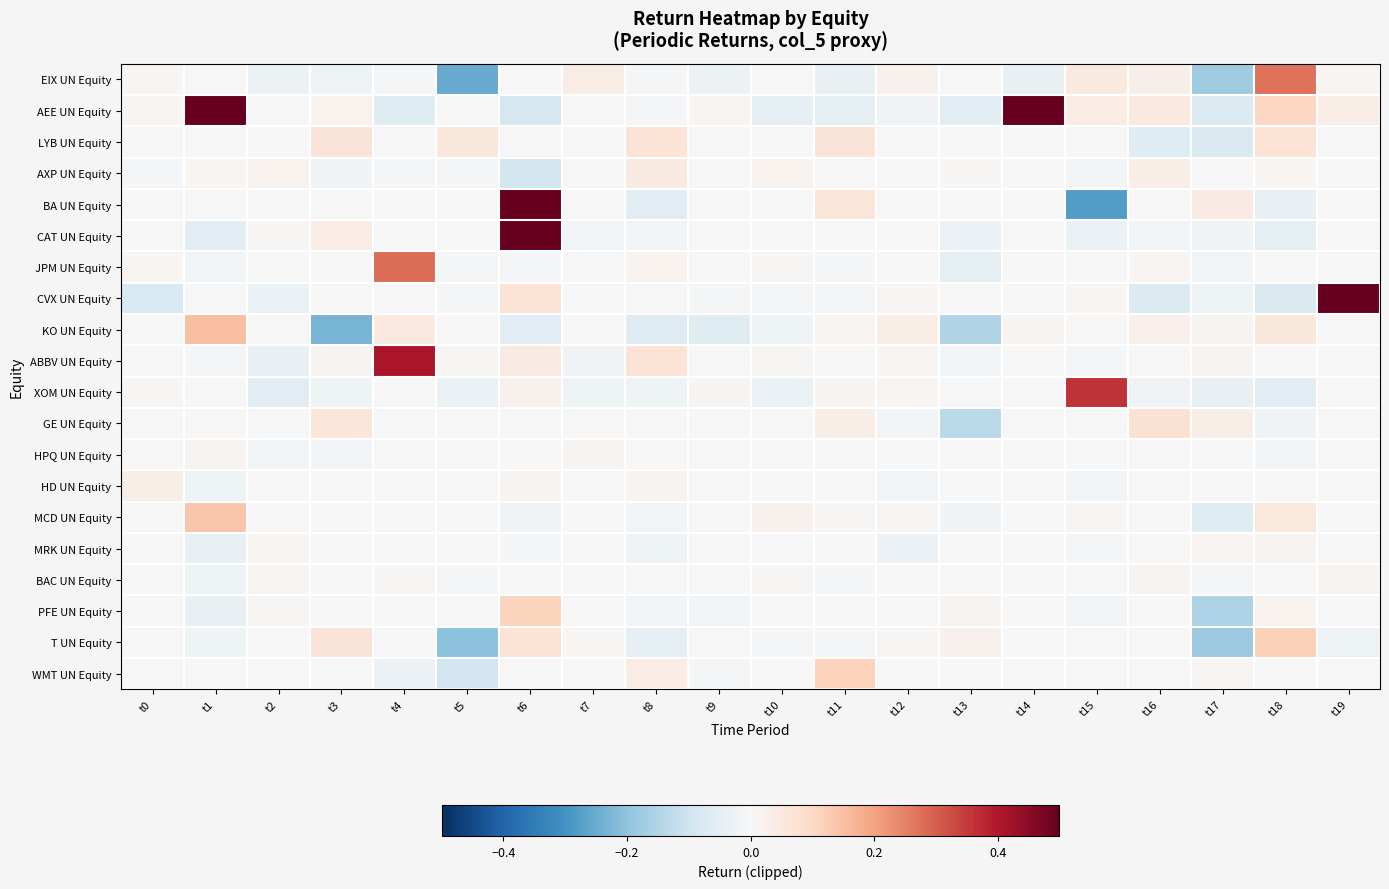

Reading right to left, list all the values displayed in this chart.

EIX UN Equity: t19=0.0	t18=0.3	t17=-0.2	t16=0.0	t15=0.0	t14=-0.0	t13=0.0	t12=0.0	t11=-0.0	t10=0.0	t9=-0.0	t8=-0.0	t7=0.0	t6=0.0	t5=-0.3	t4=-0.0	t3=-0.0	t2=-0.0	t1=0.0	t0=0.0
AEE UN Equity: t19=0.0	t18=0.1	t17=-0.1	t16=0.0	t15=0.0	t14=0.5	t13=-0.1	t12=-0.0	t11=-0.1	t10=-0.0	t9=0.0	t8=-0.0	t7=0.0	t6=-0.1	t5=0.0	t4=-0.1	t3=0.0	t2=0.0	t1=0.5	t0=0.0
LYB UN Equity: t19=0.0	t18=0.1	t17=-0.1	t16=-0.1	t15=0.0	t14=0.0	t13=0.0	t12=0.0	t11=0.1	t10=0.0	t9=0.0	t8=0.1	t7=0.0	t6=0.0	t5=0.1	t4=0.0	t3=0.1	t2=0.0	t1=0.0	t0=0.0
AXP UN Equity: t19=0.0	t18=0.0	t17=-0.0	t16=0.0	t15=-0.0	t14=-0.0	t13=0.0	t12=0.0	t11=0.0	t10=0.0	t9=0.0	t8=0.0	t7=0.0	t6=-0.1	t5=-0.0	t4=-0.0	t3=-0.0	t2=0.0	t1=0.0	t0=-0.0
BA UN Equity: t19=0.0	t18=-0.0	t17=0.0	t16=0.0	t15=-0.3	t14=0.0	t13=0.0	t12=0.0	t11=0.1	t10=0.0	t9=0.0	t8=-0.1	t7=0.0	t6=0.5	t5=0.0	t4=0.0	t3=0.0	t2=0.0	t1=0.0	t0=0.0
CAT UN Equity: t19=0.0	t18=-0.1	t17=-0.0	t16=-0.0	t15=-0.0	t14=0.0	t13=-0.0	t12=0.0	t11=0.0	t10=0.0	t9=0.0	t8=-0.0	t7=-0.0	t6=0.5	t5=0.0	t4=0.0	t3=0.0	t2=0.0	t1=-0.1	t0=0.0
JPM UN Equity: t19=0.0	t18=0.0	t17=-0.0	t16=0.0	t15=0.0	t14=-0.0	t13=-0.0	t12=0.0	t11=-0.0	t10=0.0	t9=0.0	t8=0.0	t7=0.0	t6=-0.0	t5=-0.0	t4=0.3	t3=-0.0	t2=-0.0	t1=-0.0	t0=0.0
CVX UN Equity: t19=0.5	t18=-0.1	t17=-0.0	t16=-0.1	t15=0.0	t14=0.0	t13=0.0	t12=0.0	t11=-0.0	t10=-0.0	t9=-0.0	t8=0.0	t7=0.0	t6=0.1	t5=-0.0	t4=0.0	t3=0.0	t2=-0.0	t1=0.0	t0=-0.1
KO UN Equity: t19=0.0	t18=0.1	t17=0.0	t16=0.0	t15=-0.0	t14=0.0	t13=-0.2	t12=0.0	t11=0.0	t10=-0.0	t9=-0.1	t8=-0.1	t7=-0.0	t6=-0.1	t5=0.0	t4=0.0	t3=-0.2	t2=-0.0	t1=0.1	t0=0.0
ABBV UN Equity: t19=0.0	t18=0.0	t17=0.0	t16=0.0	t15=-0.0	t14=0.0	t13=-0.0	t12=0.0	t11=0.0	t10=0.0	t9=0.0	t8=0.1	t7=-0.0	t6=0.0	t5=0.0	t4=0.4	t3=0.0	t2=-0.0	t1=-0.0	t0=0.0
XOM UN Equity: t19=0.0	t18=-0.1	t17=-0.0	t16=-0.0	t15=0.4	t14=0.0	t13=0.0	t12=0.0	t11=0.0	t10=-0.0	t9=0.0	t8=-0.0	t7=-0.0	t6=0.0	t5=-0.0	t4=0.0	t3=-0.0	t2=-0.1	t1=0.0	t0=0.0
GE UN Equity: t19=0.0	t18=-0.0	t17=0.0	t16=0.1	t15=0.0	t14=0.0	t13=-0.1	t12=-0.0	t11=0.0	t10=0.0	t9=0.0	t8=0.0	t7=0.0	t6=0.0	t5=0.0	t4=0.0	t3=0.1	t2=0.0	t1=0.0	t0=0.0
HPQ UN Equity: t19=0.0	t18=-0.0	t17=0.0	t16=0.0	t15=0.0	t14=0.0	t13=0.0	t12=0.0	t11=-0.0	t10=0.0	t9=0.0	t8=0.0	t7=0.0	t6=-0.0	t5=0.0	t4=0.0	t3=-0.0	t2=-0.0	t1=0.0	t0=0.0
HD UN Equity: t19=0.0	t18=0.0	t17=0.0	t16=0.0	t15=-0.0	t14=0.0	t13=0.0	t12=-0.0	t11=0.0	t10=0.0	t9=0.0	t8=0.0	t7=0.0	t6=0.0	t5=0.0	t4=0.0	t3=0.0	t2=0.0	t1=-0.0	t0=0.0
MCD UN Equity: t19=0.0	t18=0.1	t17=-0.1	t16=0.0	t15=0.0	t14=0.0	t13=-0.0	t12=0.0	t11=0.0	t10=0.0	t9=0.0	t8=-0.0	t7=0.0	t6=-0.0	t5=0.0	t4=0.0	t3=0.0	t2=0.0	t1=0.1	t0=0.0
MRK UN Equity: t19=0.0	t18=0.0	t17=0.0	t16=0.0	t15=-0.0	t14=0.0	t13=0.0	t12=-0.0	t11=0.0	t10=0.0	t9=0.0	t8=-0.0	t7=0.0	t6=-0.0	t5=0.0	t4=-0.0	t3=0.0	t2=0.0	t1=-0.0	t0=0.0
BAC UN Equity: t19=0.0	t18=0.0	t17=-0.0	t16=0.0	t15=0.0	t14=-0.0	t13=-0.0	t12=0.0	t11=-0.0	t10=0.0	t9=0.0	t8=0.0	t7=0.0	t6=0.0	t5=-0.0	t4=0.0	t3=-0.0	t2=0.0	t1=-0.0	t0=-0.0
PFE UN Equity: t19=0.0	t18=0.0	t17=-0.2	t16=0.0	t15=-0.0	t14=0.0	t13=0.0	t12=-0.0	t11=0.0	t10=0.0	t9=-0.0	t8=-0.0	t7=0.0	t6=0.1	t5=0.0	t4=-0.0	t3=0.0	t2=0.0	t1=-0.0	t0=0.0
T UN Equity: t19=-0.0	t18=0.1	t17=-0.2	t16=0.0	t15=0.0	t14=0.0	t13=0.0	t12=0.0	t11=-0.0	t10=-0.0	t9=0.0	t8=-0.0	t7=0.0	t6=0.1	t5=-0.2	t4=0.0	t3=0.1	t2=0.0	t1=-0.0	t0=0.0
WMT UN Equity: t19=0.0	t18=0.0	t17=0.0	t16=0.0	t15=0.0	t14=0.0	t13=0.0	t12=0.0	t11=0.1	t10=0.0	t9=-0.0	t8=0.0	t7=0.0	t6=0.0	t5=-0.1	t4=-0.0	t3=0.0	t2=0.0	t1=0.0	t0=0.0